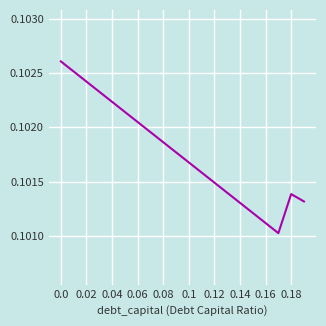

What is the minimum value shown in the chart?

0.1